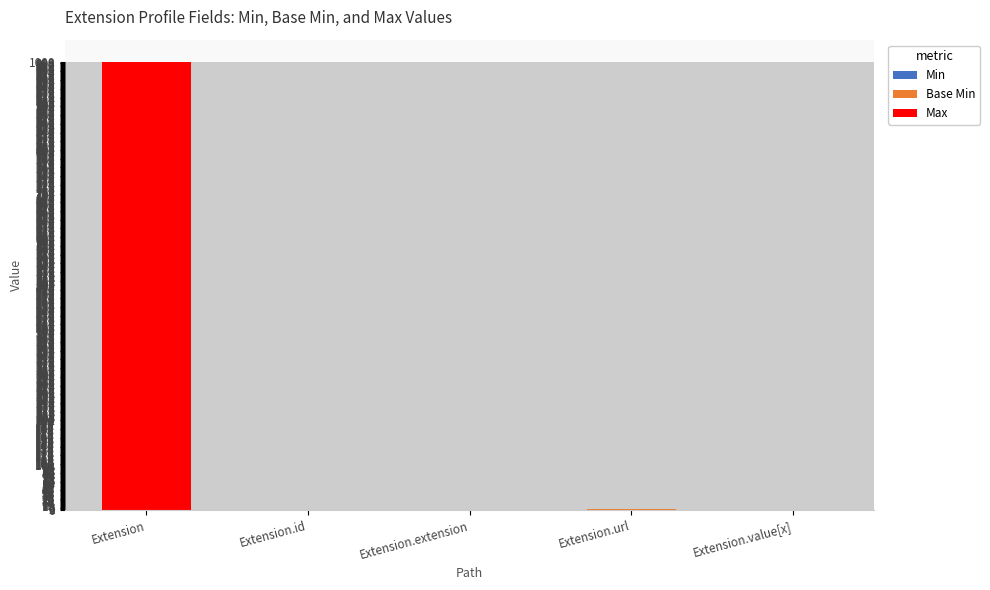

Count the number of categories in the chart.

5